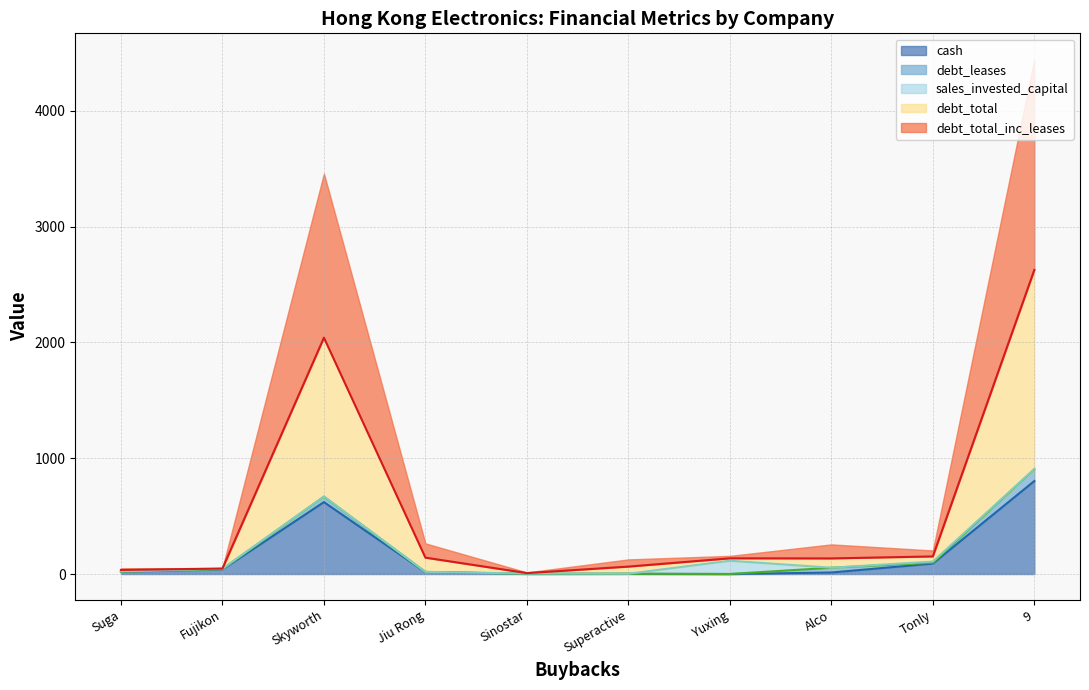

Does the chart display data point markers on the line(s)?

No